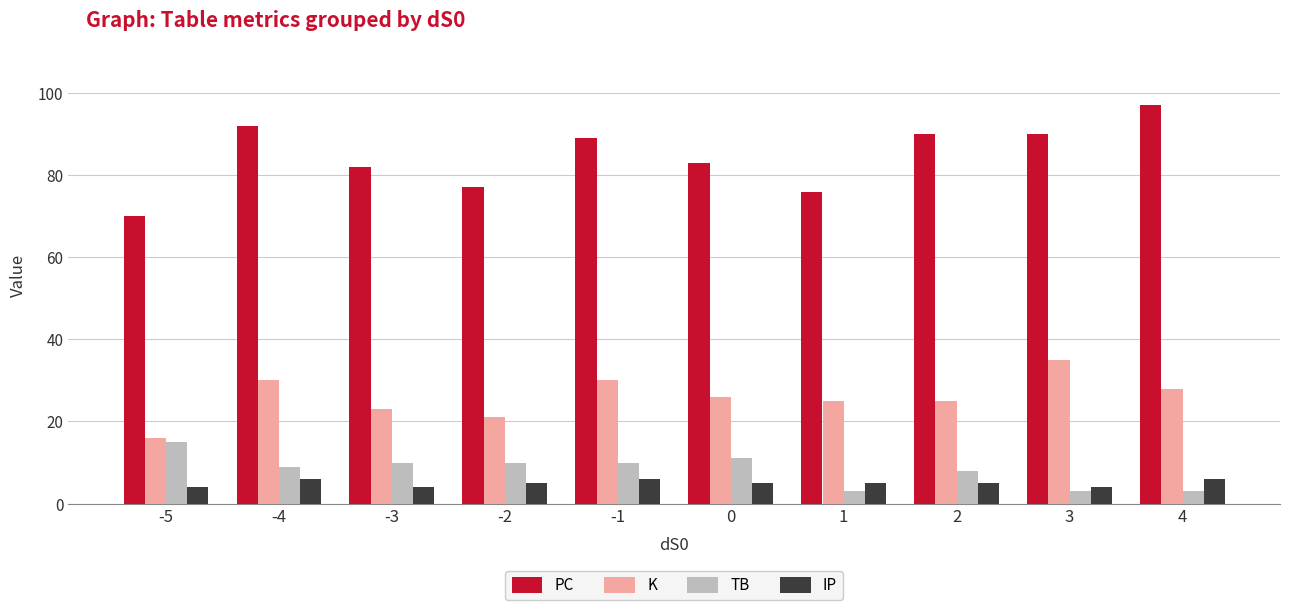

Which series has the widest spread of values?

PC